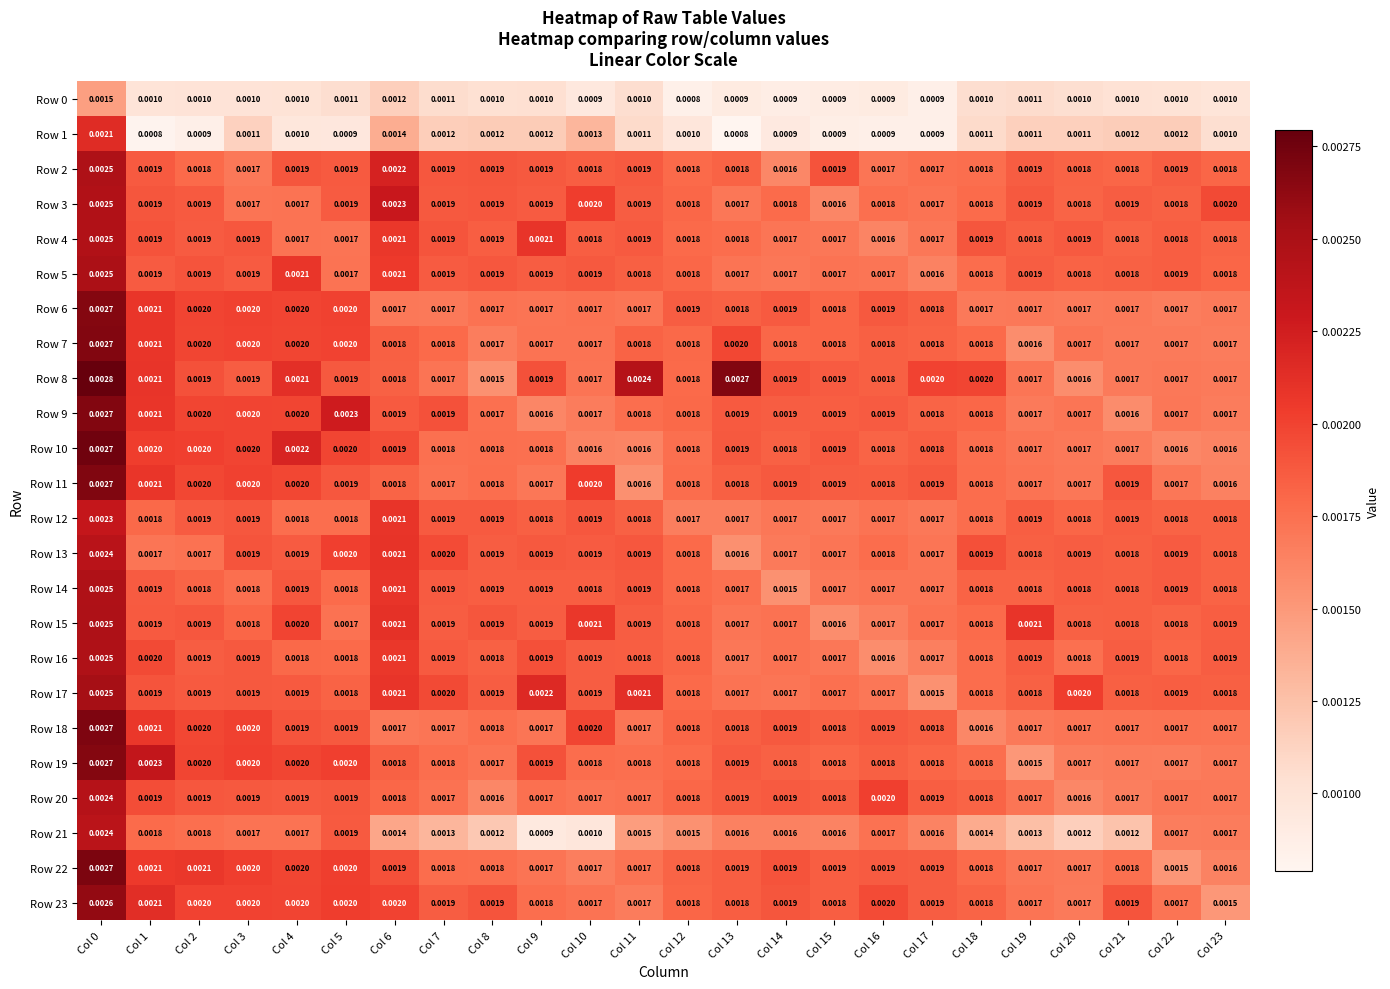

Count the number of data series in this chart.

24